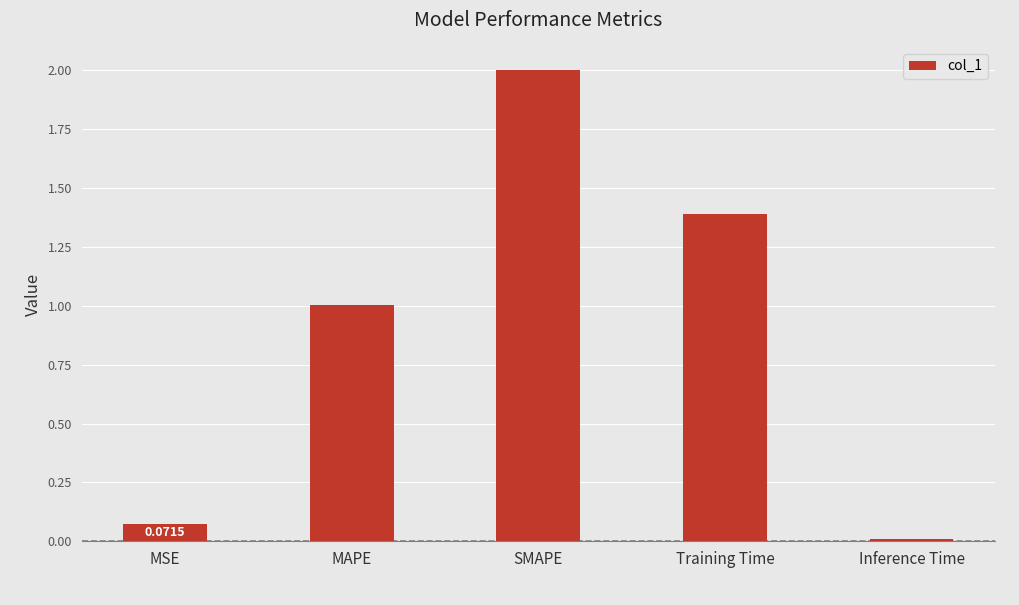

Which label corresponds to the smallest value in the chart?

Inference Time